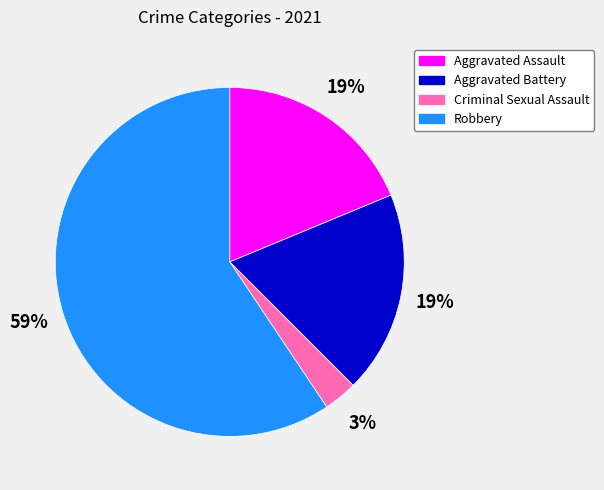

What is the smallest slice in the pie chart?

Criminal Sexual Assault